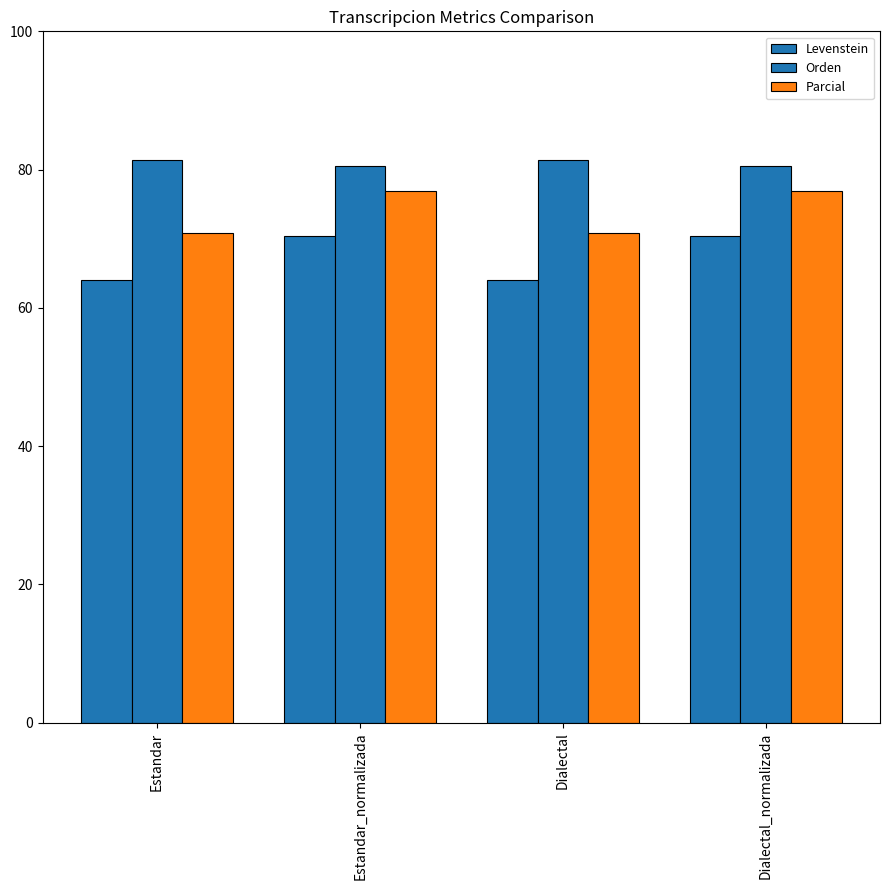

Which series has the widest spread of values?

Levenstein